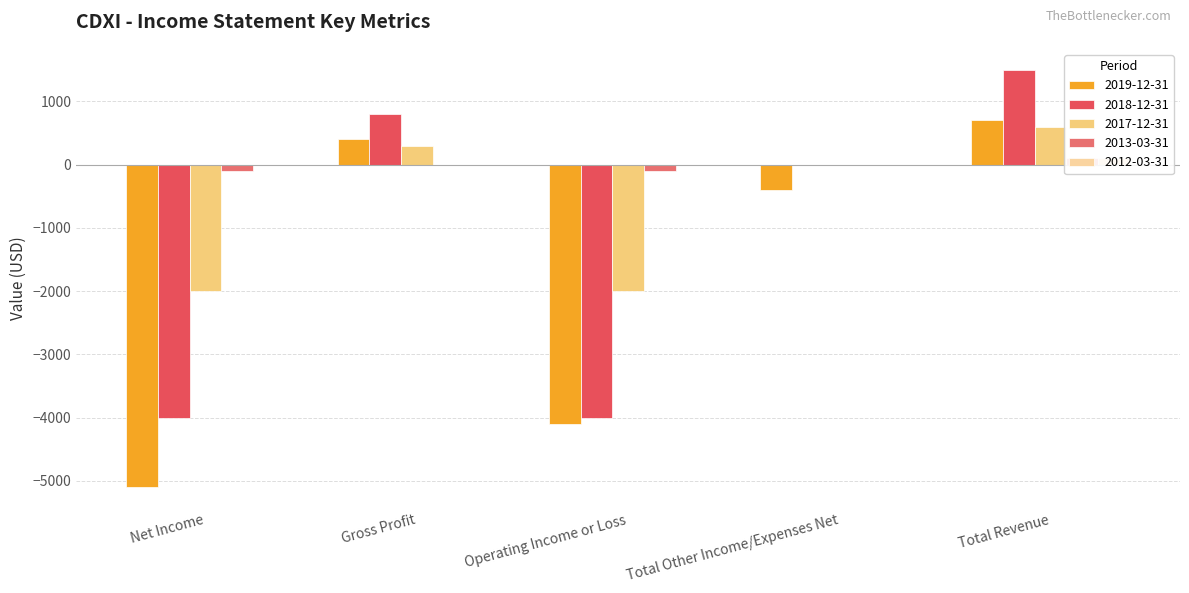

Where does the 2013-03-31 series first go above 0?

Total Revenue